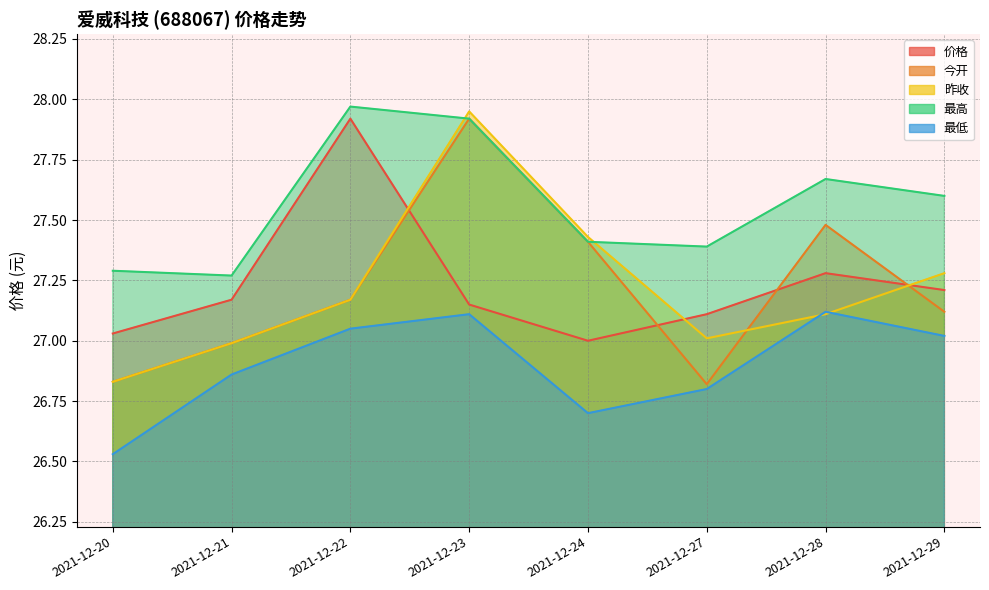

Where is the first local maximum for 最高?

2021-12-22